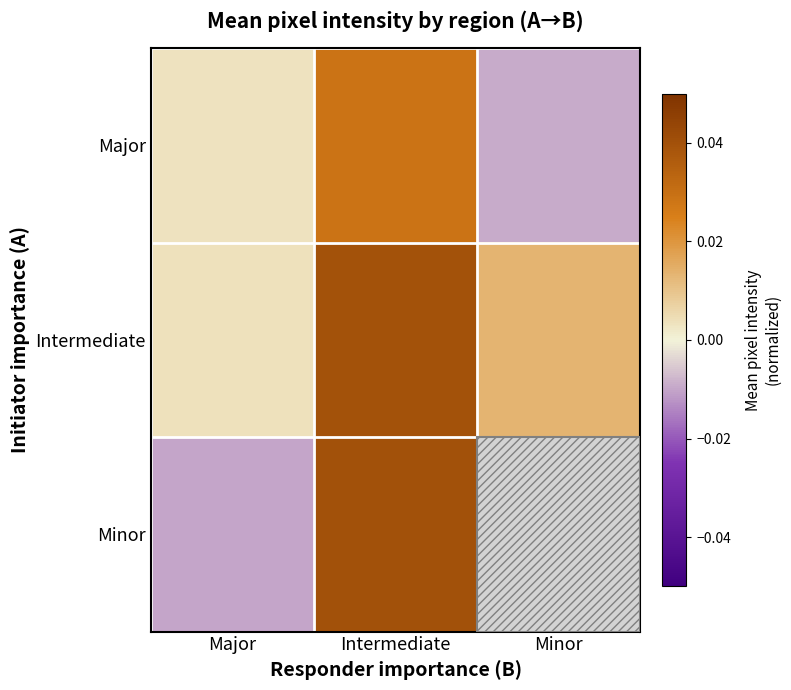

Between Intermediate and Minor, which is larger?

Intermediate